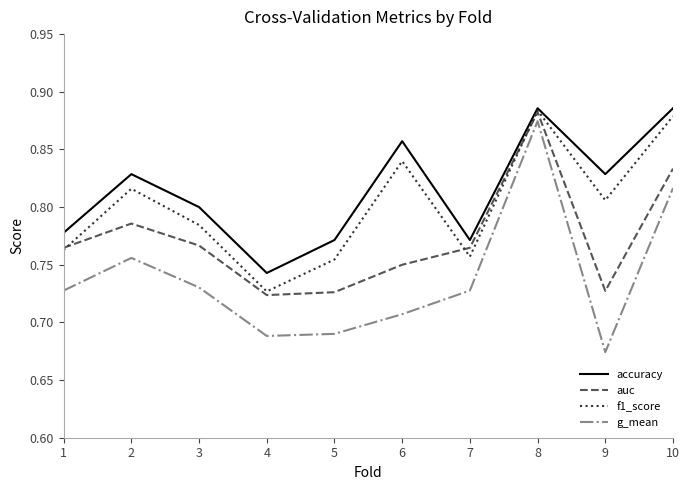

Which series has the widest spread of values?

g_mean